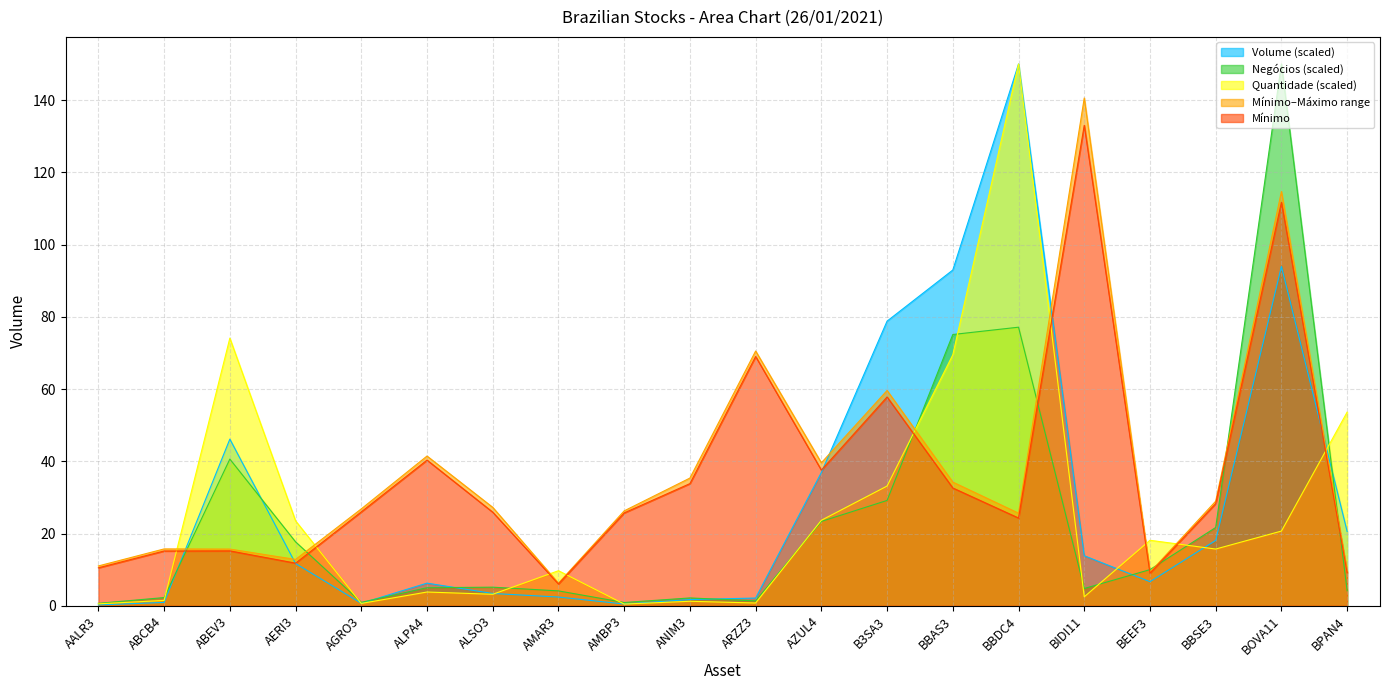

Reading left to right, transcribe all the data shown in this chart.

Volume: 0.2	0.9	46.1	11.7	0.7	6.3	3.4	2.4	0.5	1.7	2.1	36.9	78.8	93.0	150.0	13.8	6.7	18.1	94.0	20.6
Máximo: 11.0	15.7	15.7	12.8	26.8	41.5	27.2	6.2	26.3	35.4	70.5	39.6	59.6	34.2	25.6	140.6	9.3	28.9	114.7	9.6
Negócios: 0.7	2.3	40.6	17.7	0.9	5.0	5.1	4.1	0.9	2.2	1.3	23.3	29.2	75.1	77.1	4.8	10.0	21.7	150.0	4.1
Quantidade: 0.5	1.5	74.1	23.5	0.6	3.8	3.2	9.7	0.5	1.2	0.8	23.7	33.1	69.5	150.0	2.5	18.1	15.7	20.7	53.6
Mínimo: 10.5	15.2	15.2	11.8	26.0	40.3	25.9	6.0	25.7	33.8	69.0	37.5	57.8	32.6	24.3	133.0	9.0	28.3	111.7	9.1